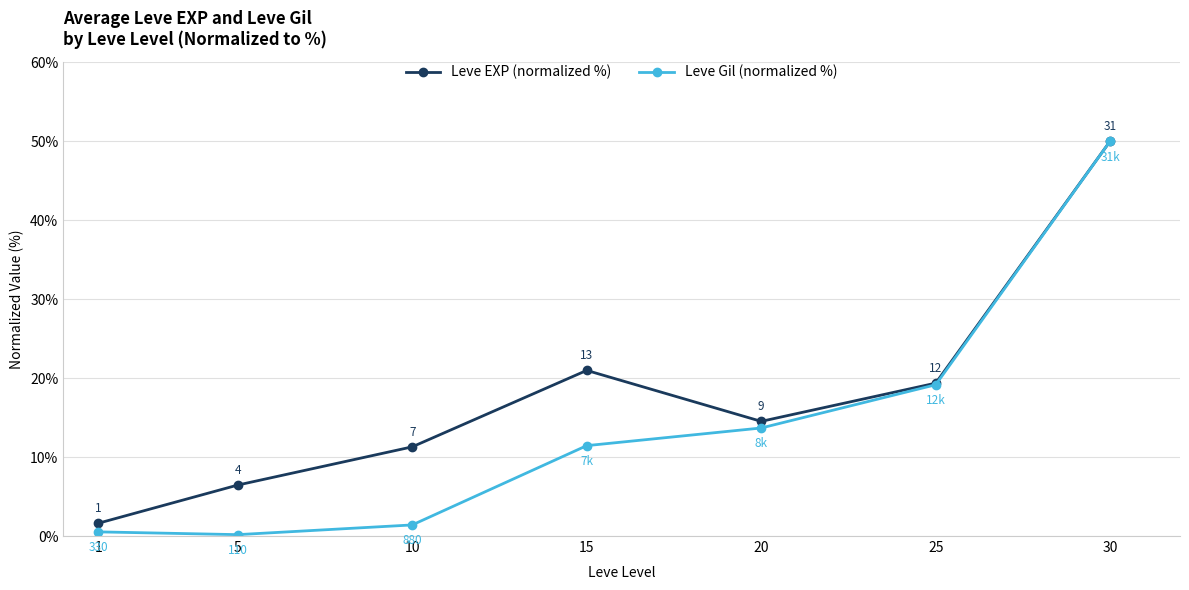

Rank the series by their average value, from lowest to highest.

Leve Gil (normalized %), Leve EXP (normalized %)